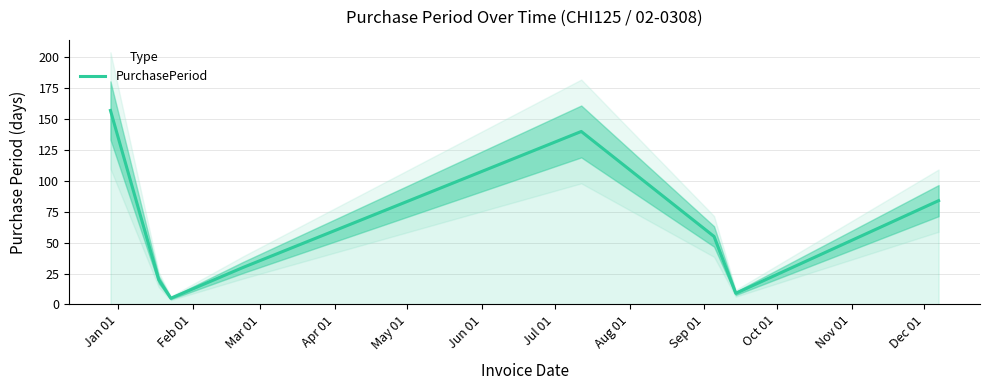

Reading left to right, extract all data points from this chart.

157	20	5	30	140	55	9	84